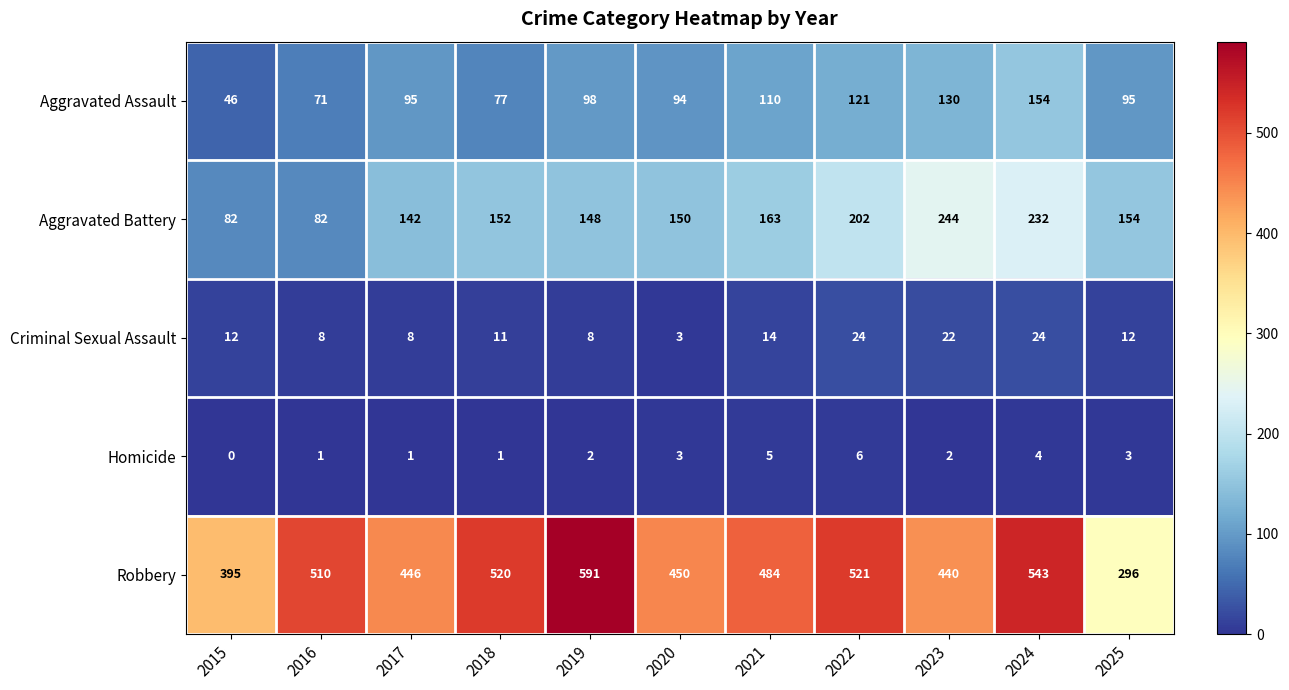

The Criminal Sexual Assault series shows 4 at 2019. True or false?

False